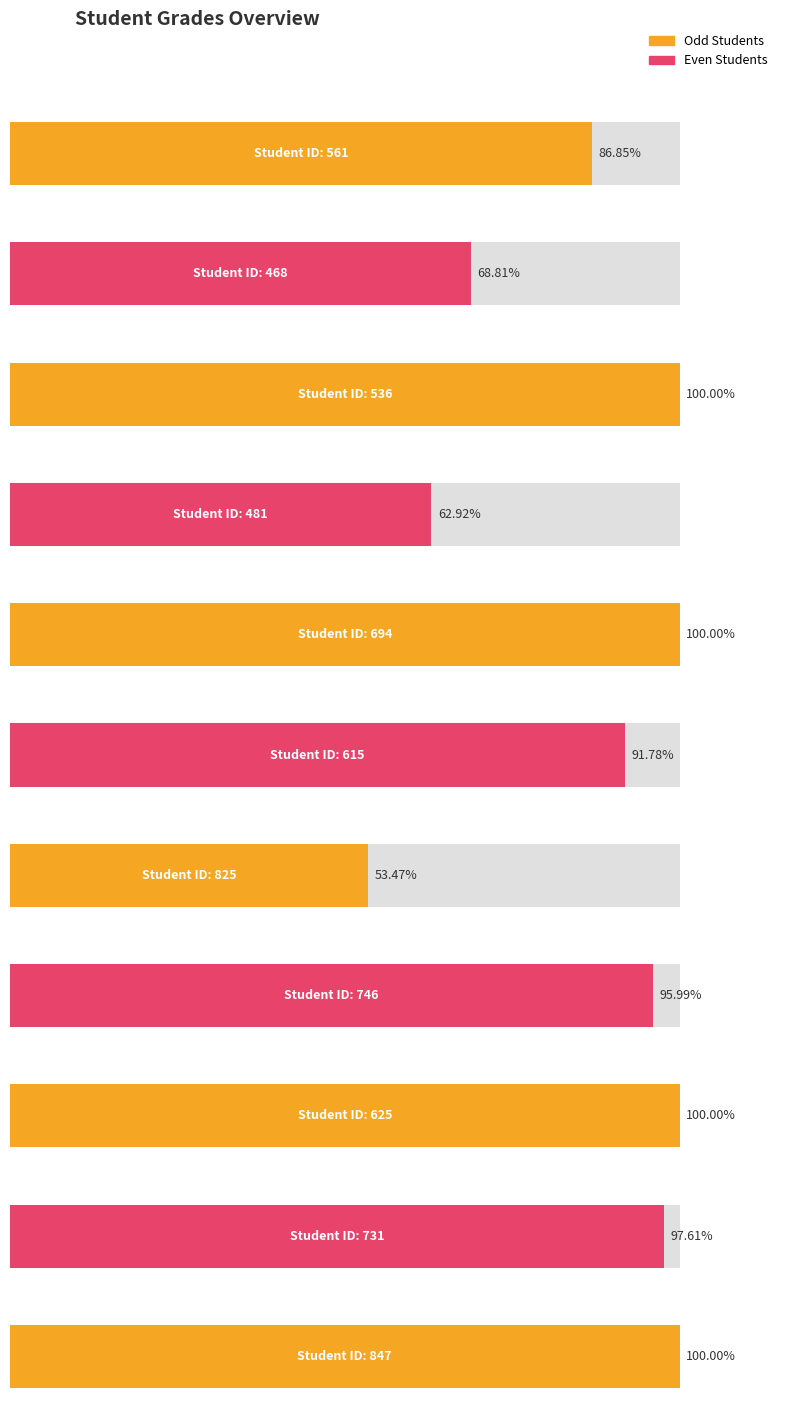

What is the difference between the maximum and minimum values?

46.5